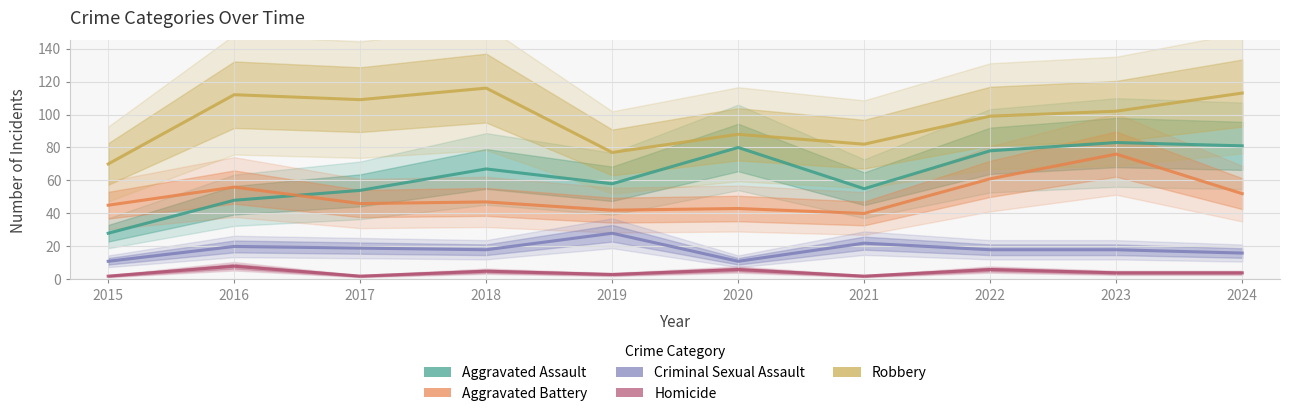

What is the spread (max minus min) of values at 2021?

80